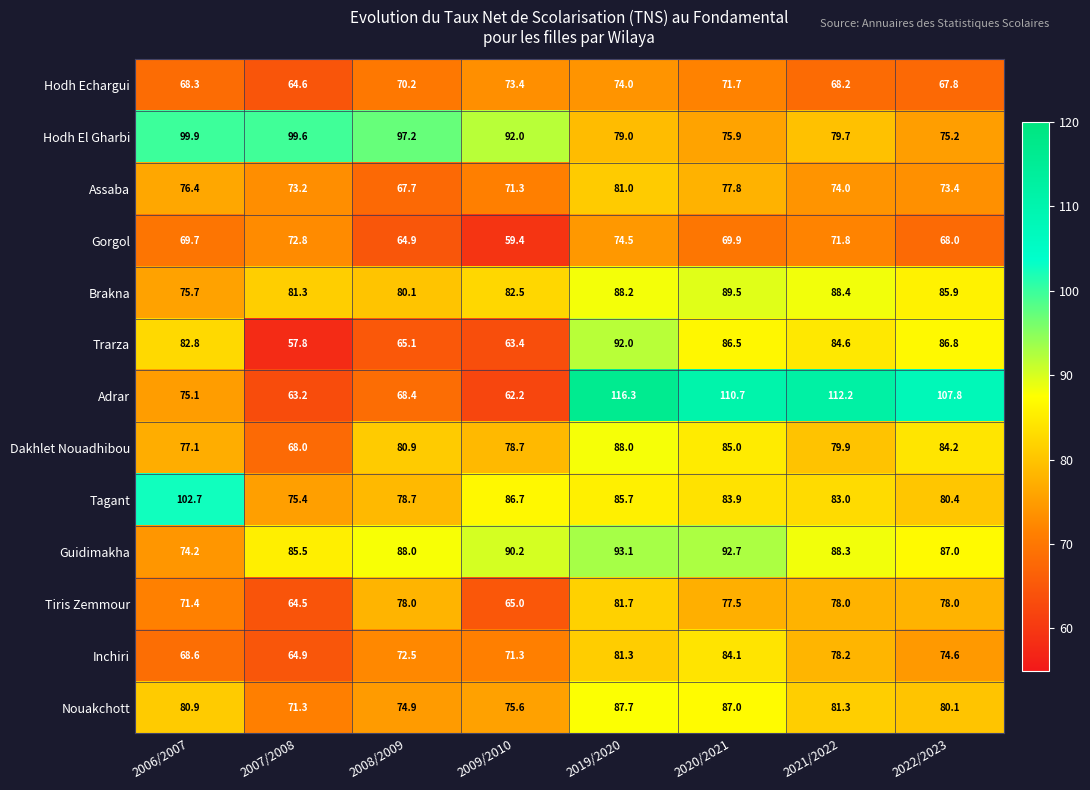

What is the sum of all Dakhlet Nouadhibou values?

641.8